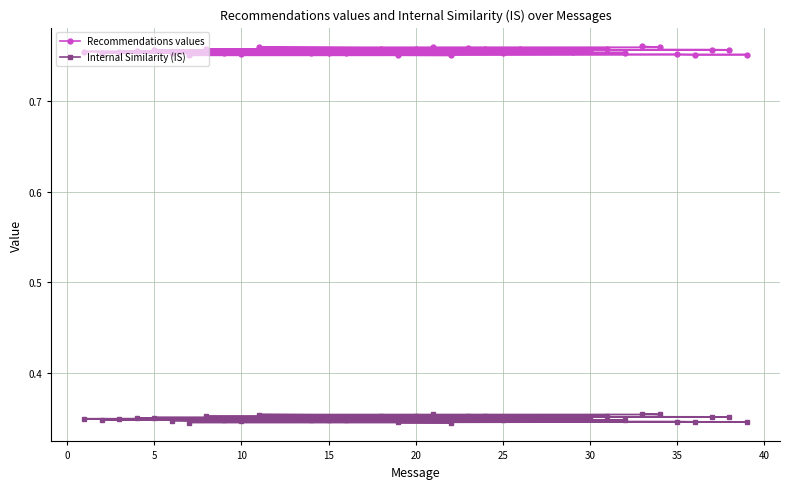

Reading left to right, extract all data points from this chart.

Recommendations values: 0.8	0.8	0.8	0.8	0.8	0.8	0.8	0.8	0.8	0.8	0.8	0.8	0.8	0.8	0.8	0.8	0.8	0.8	0.8	0.8	0.8	0.8	0.8	0.8	0.8	0.8	0.8	0.8	0.8	0.8	0.8	0.8	0.8	0.8	0.8	0.8	0.8	0.8	0.8
Internal Similarity (IS): 0.3	0.3	0.3	0.3	0.3	0.3	0.3	0.3	0.3	0.3	0.3	0.3	0.3	0.3	0.3	0.3	0.3	0.3	0.3	0.3	0.3	0.4	0.4	0.4	0.4	0.4	0.4	0.4	0.4	0.4	0.4	0.4	0.4	0.4	0.4	0.4	0.4	0.4	0.4